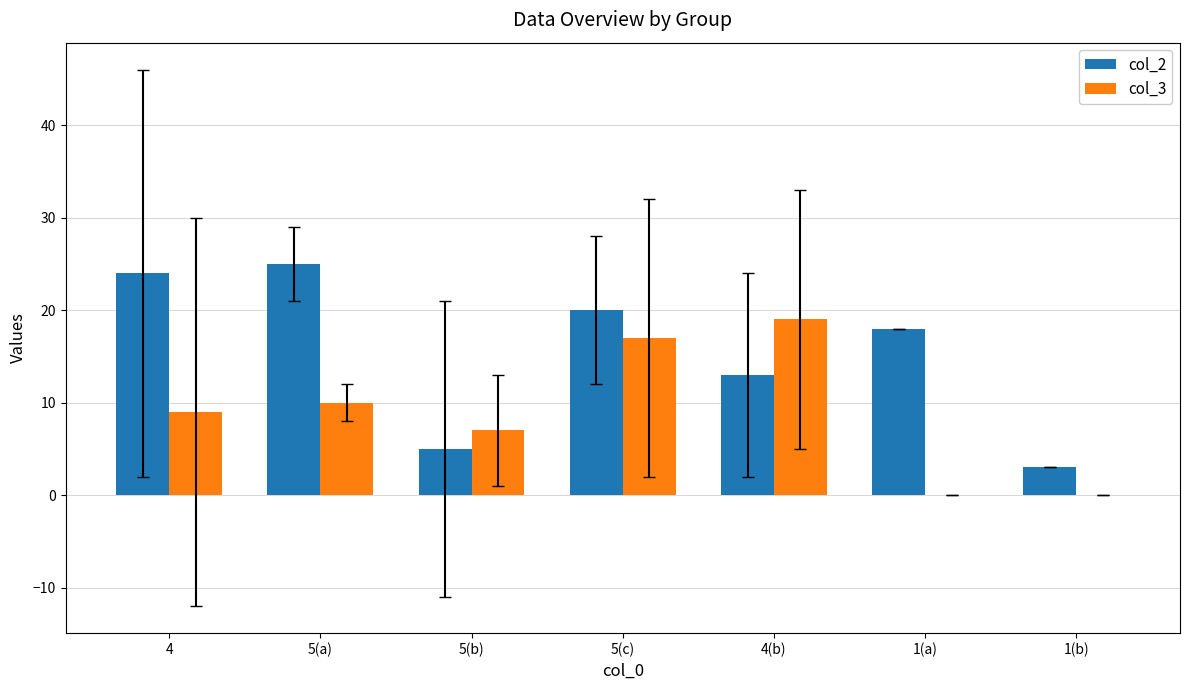

Which series has the largest total across all categories?

col_2